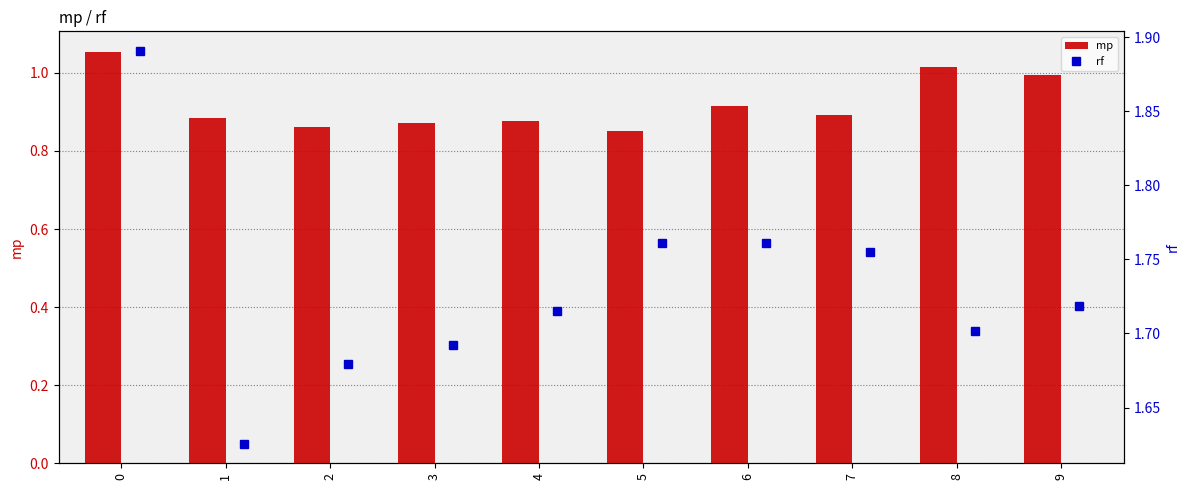

What are all the series names shown in the legend?

mp, rf